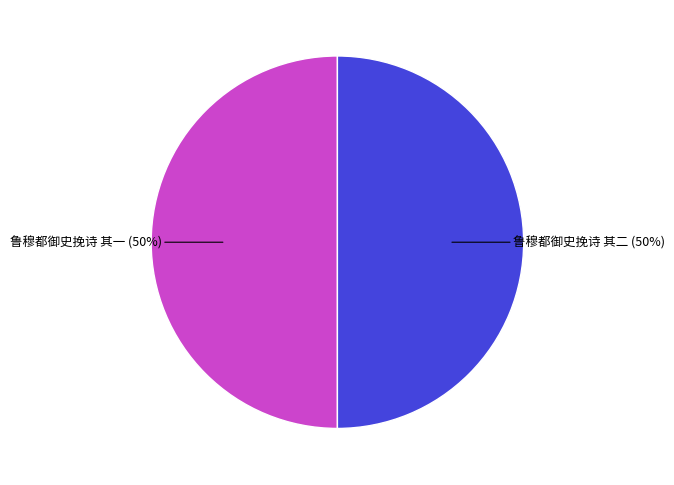

How many slices are in this pie chart?

2